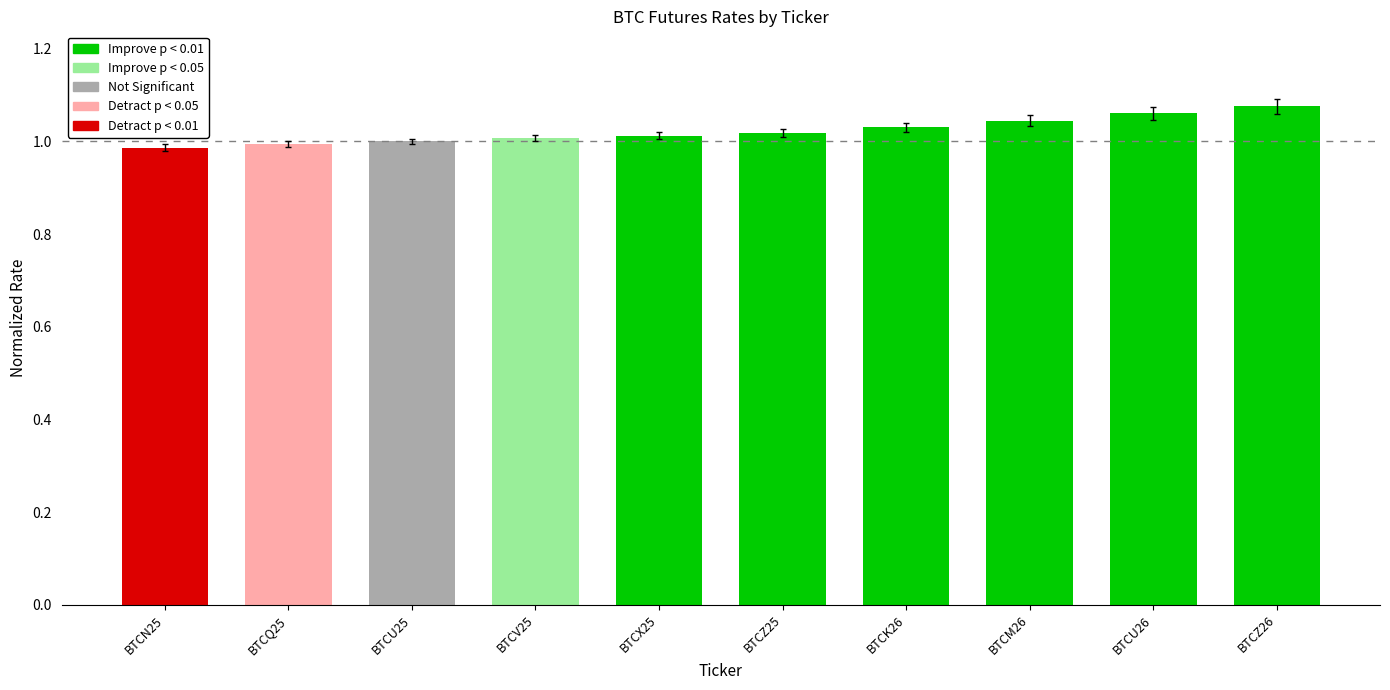

What is the change in value from BTCQ25 to BTCU26?

+0.1